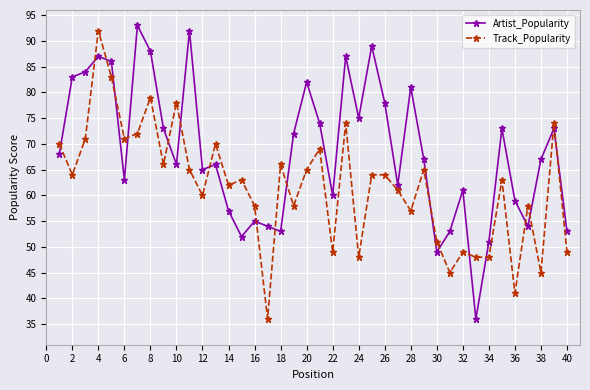

List the series in order of their peak value, highest first.

Artist_Popularity, Track_Popularity